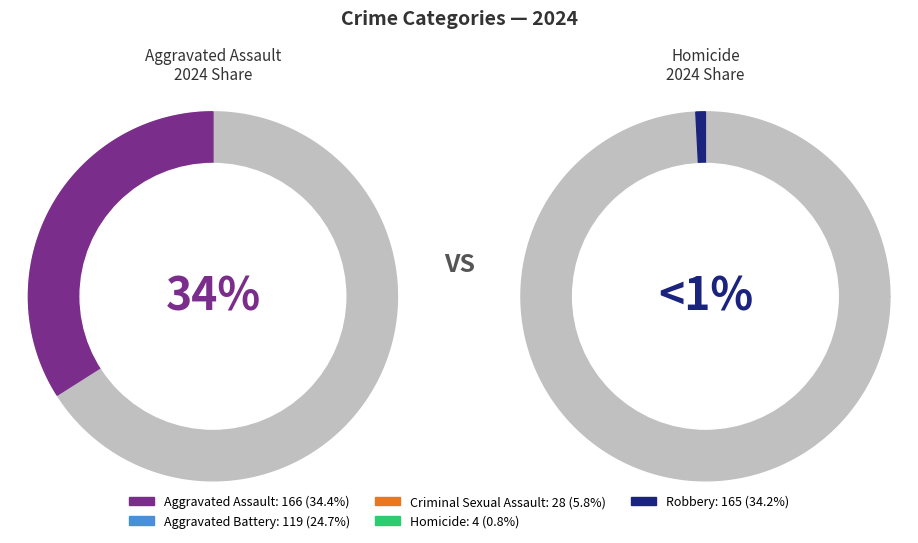

The Aggravated Battery slice represents 25% of the pie. True or false?

True